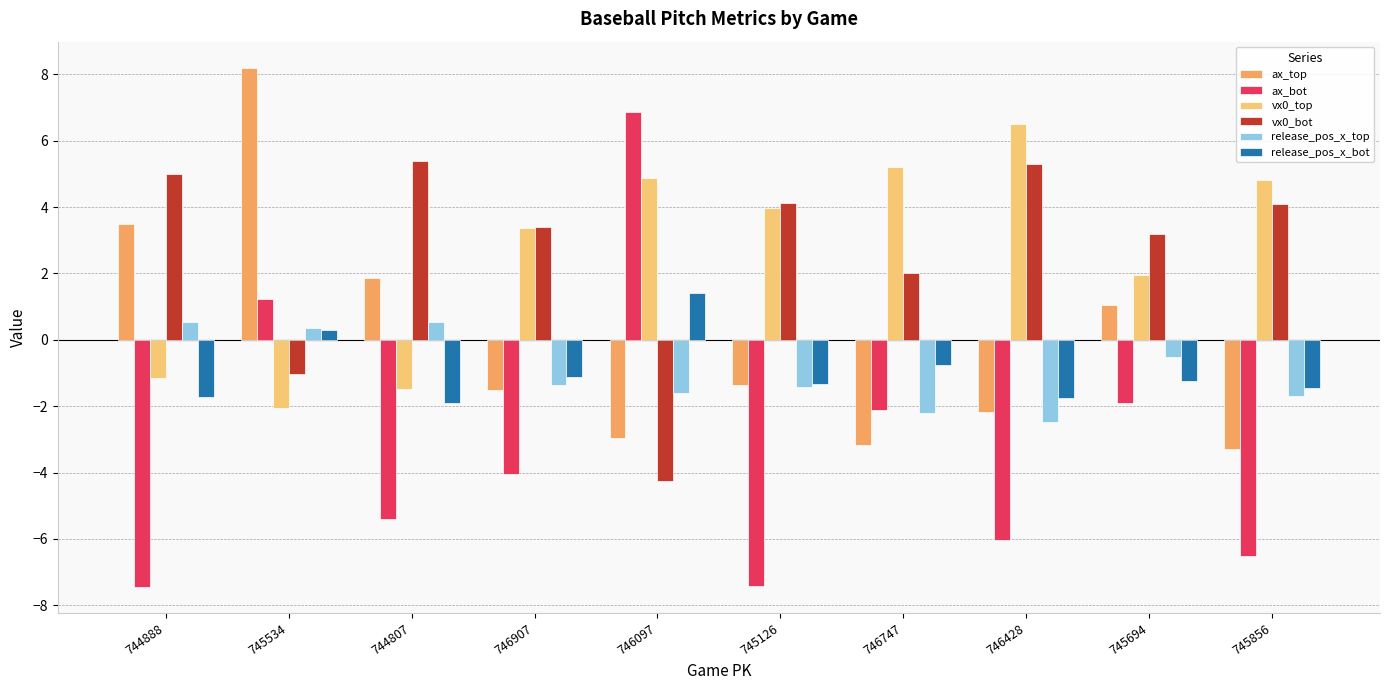

How many values in ax_bot are above zero?

2